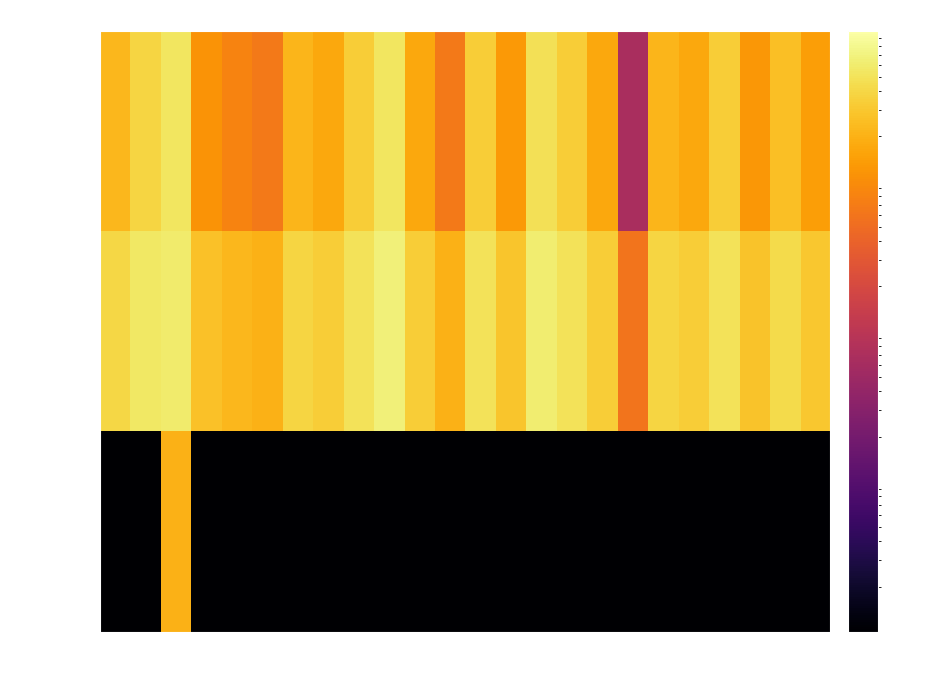

Which has a higher value, 4 or 5?

4